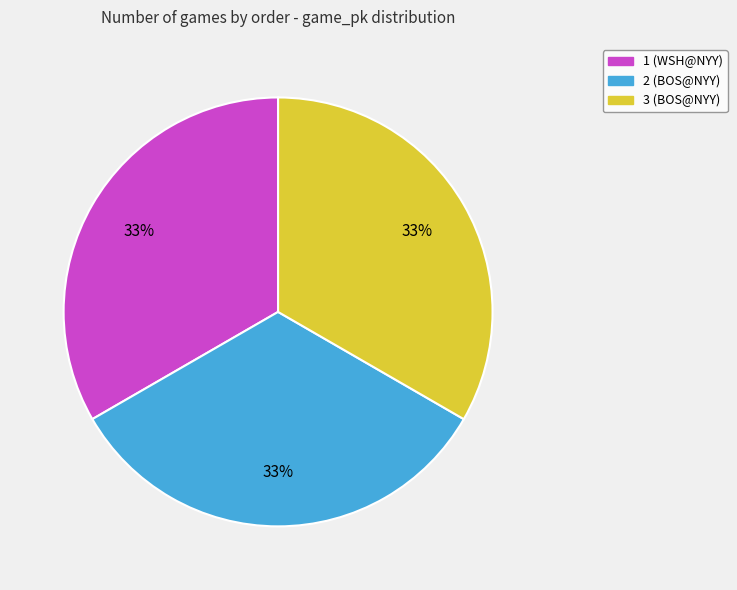

To the nearest percent, what percentage of the pie is 3 (BOS@NYY)?

33%